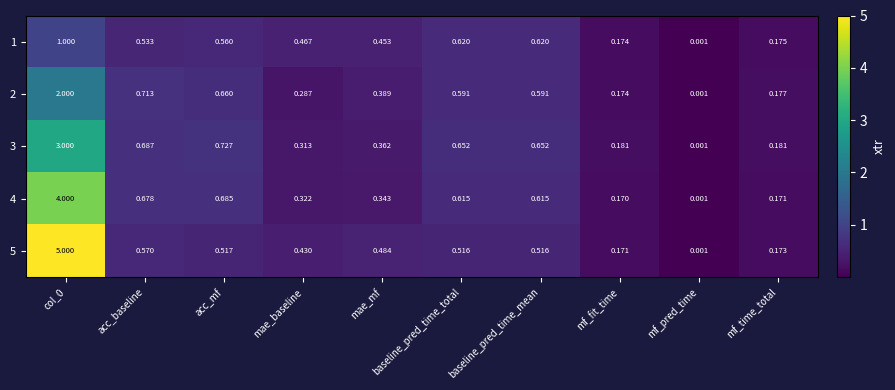

Is the value of 3 at baseline_pred_time_mean greater than the value of 2 at col_0?

No